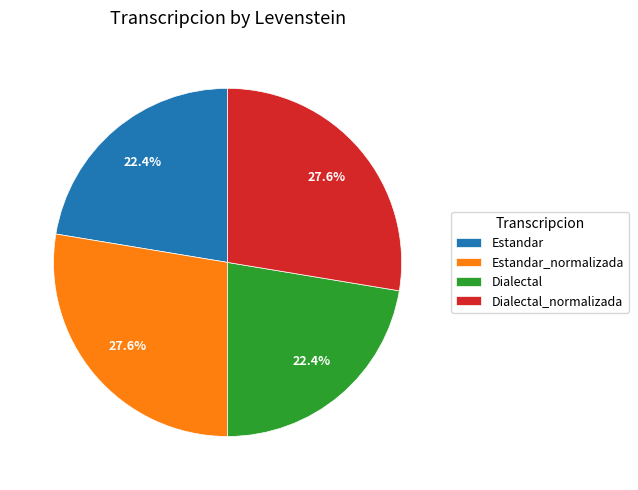

To the nearest percent, what is the combined percentage of Dialectal_normalizada and Estandar?

50%